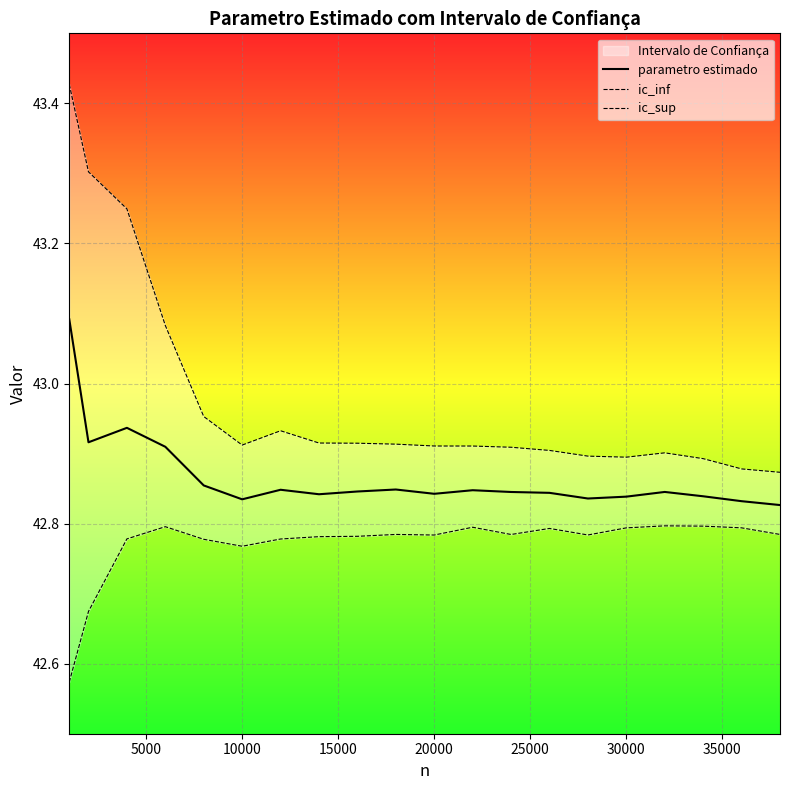

What is the value of the ic_inf point at the 6th from the left?

42.8